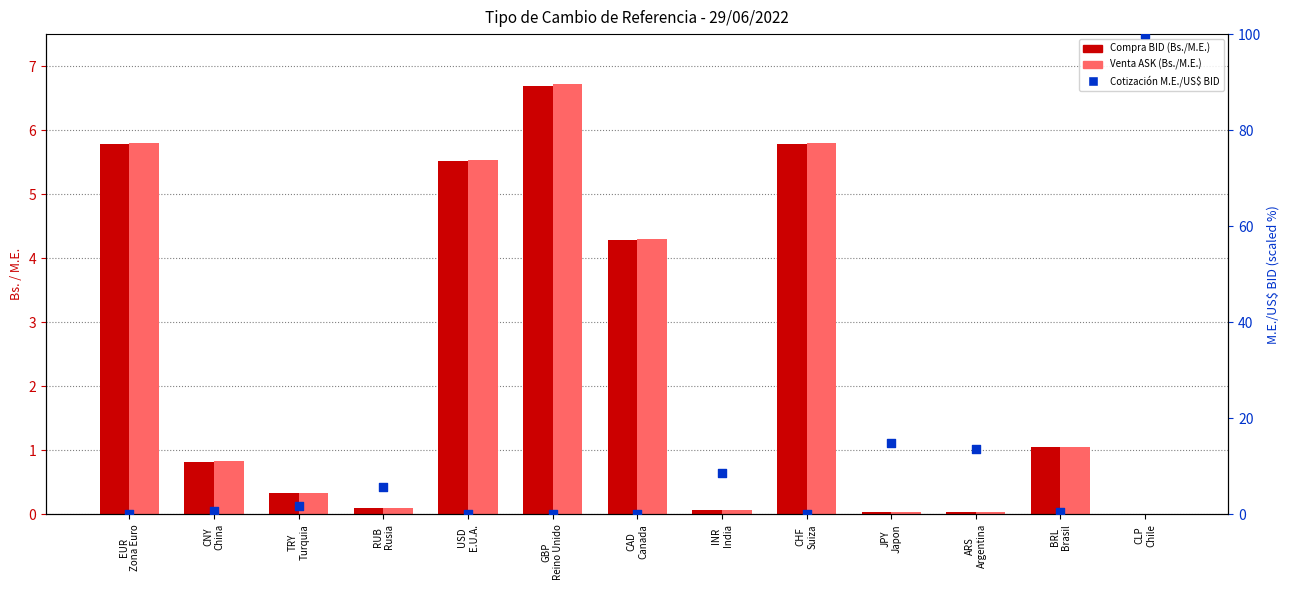

Which series has the largest total across all categories?

Cotización M.E./US$ BID